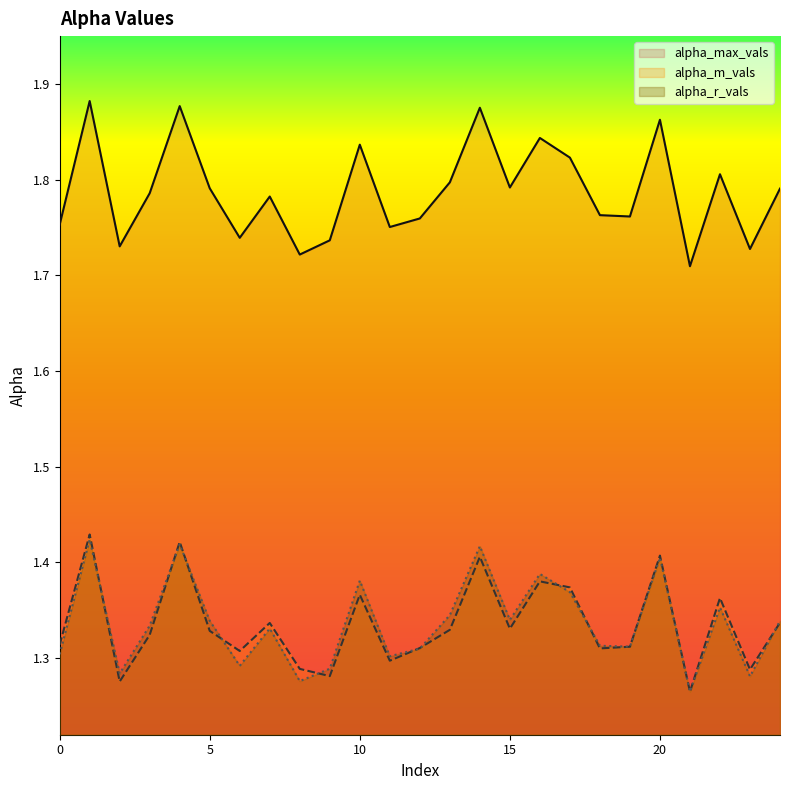

Where is alpha_m_vals nearest to the value 1?

21